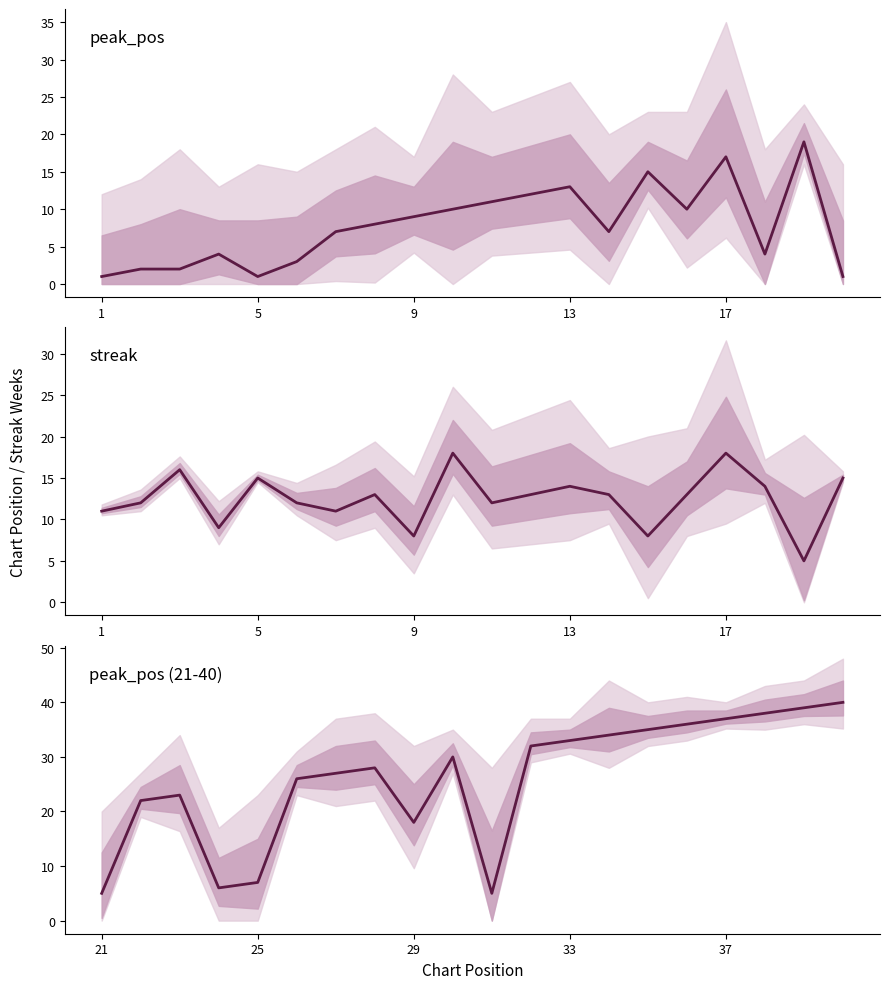

How many times do peak_pos (21-40) and streak cross each other?

5